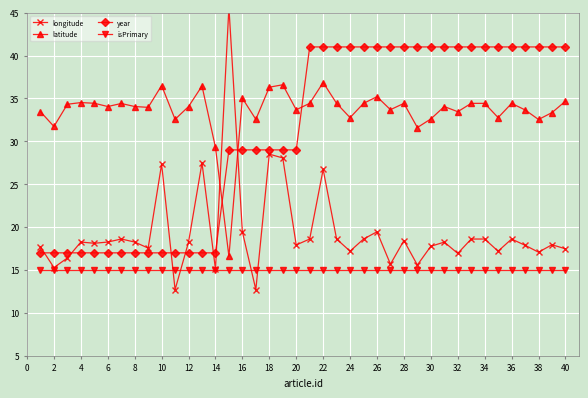

Is it true that isPrimary equals 26.2 at 10?

False